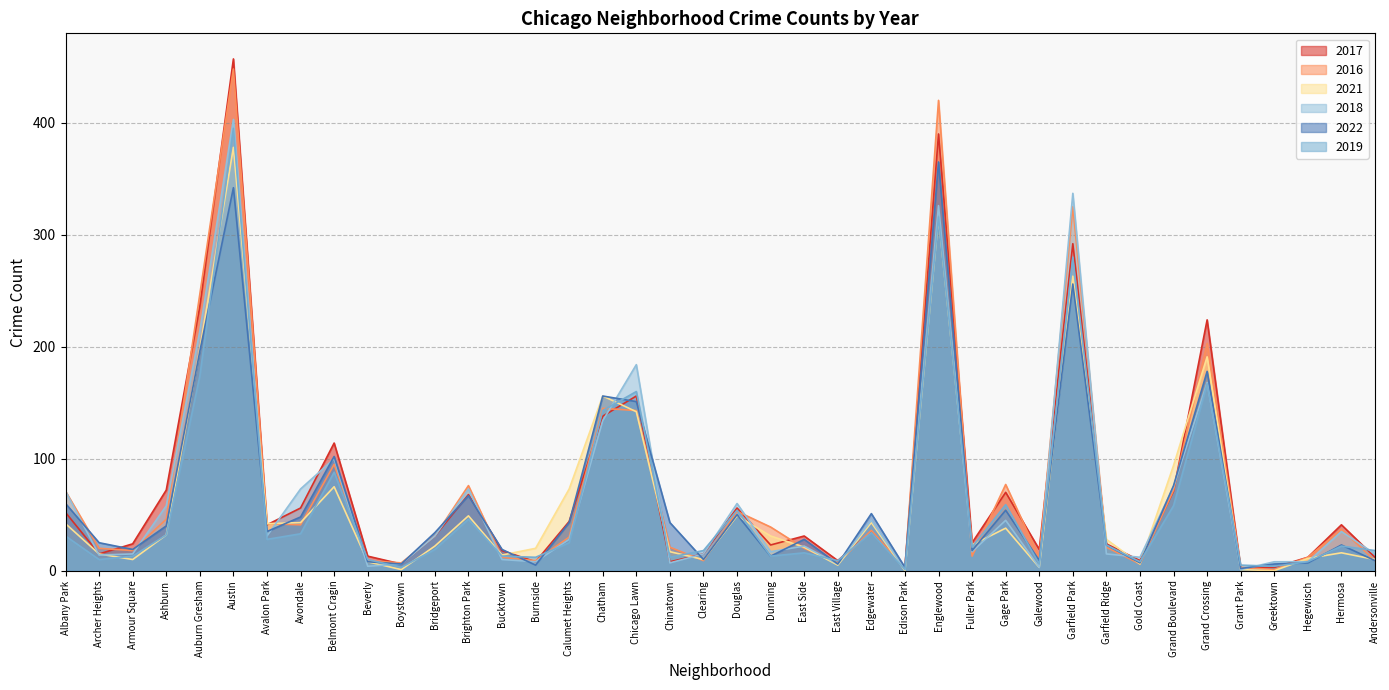

List the series in order of their peak value, lowest first.

2022, 2021, 2019, 2018, 2016, 2017